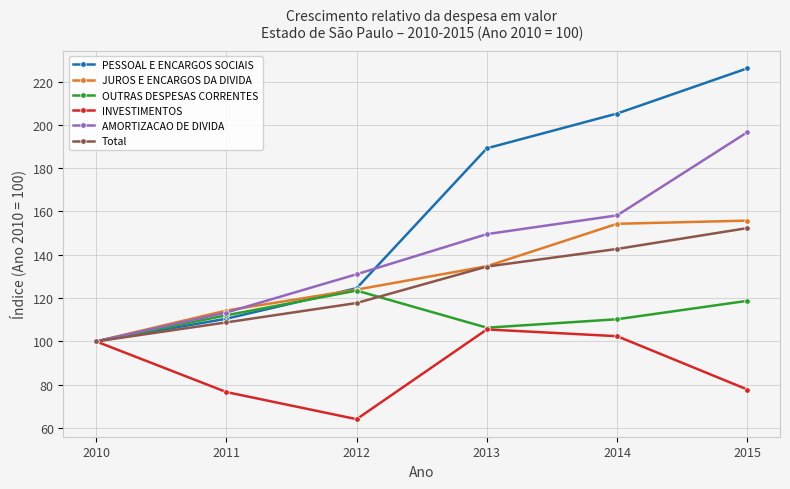

True or false: OUTRAS DESPESAS CORRENTES has more than 0 interior local peaks.

True